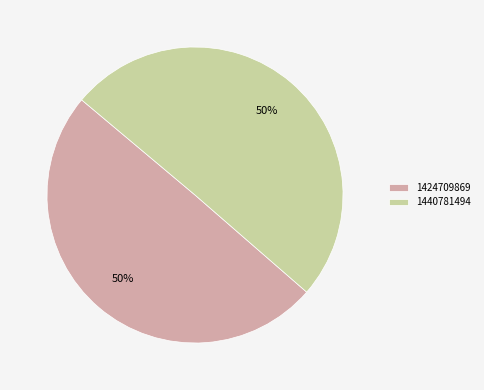

What is the smallest slice in the pie chart?

1424709869